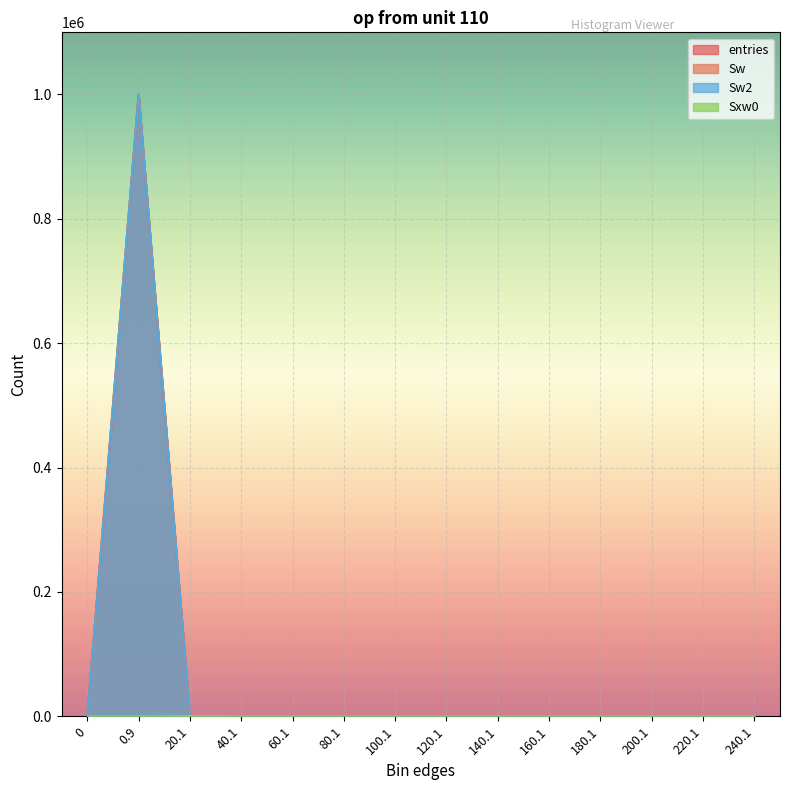

How many lines are shown in the chart?

4